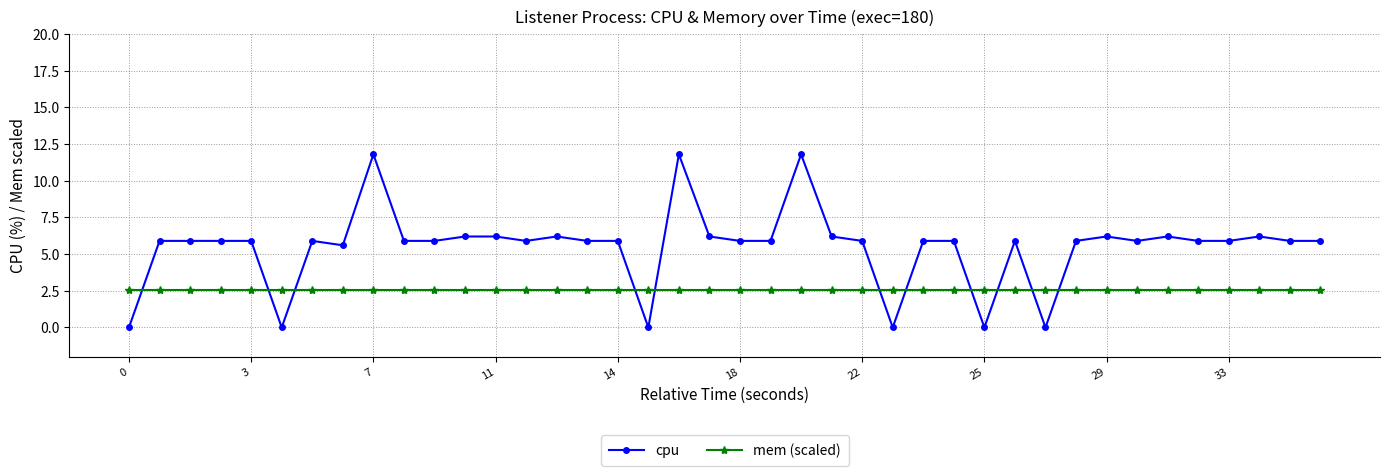

Which series has the widest spread of values?

cpu